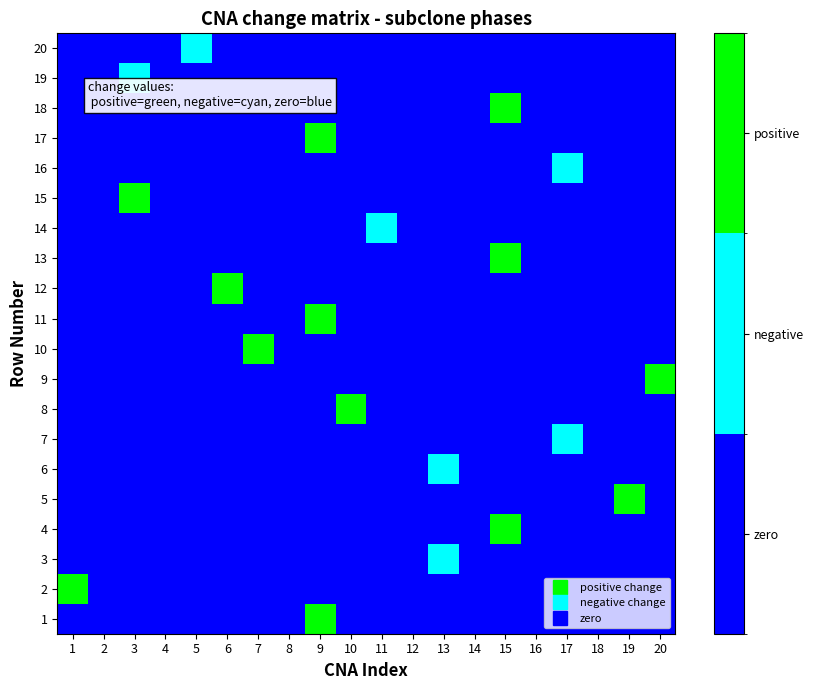

What is the total value across all series at 1?

1.0